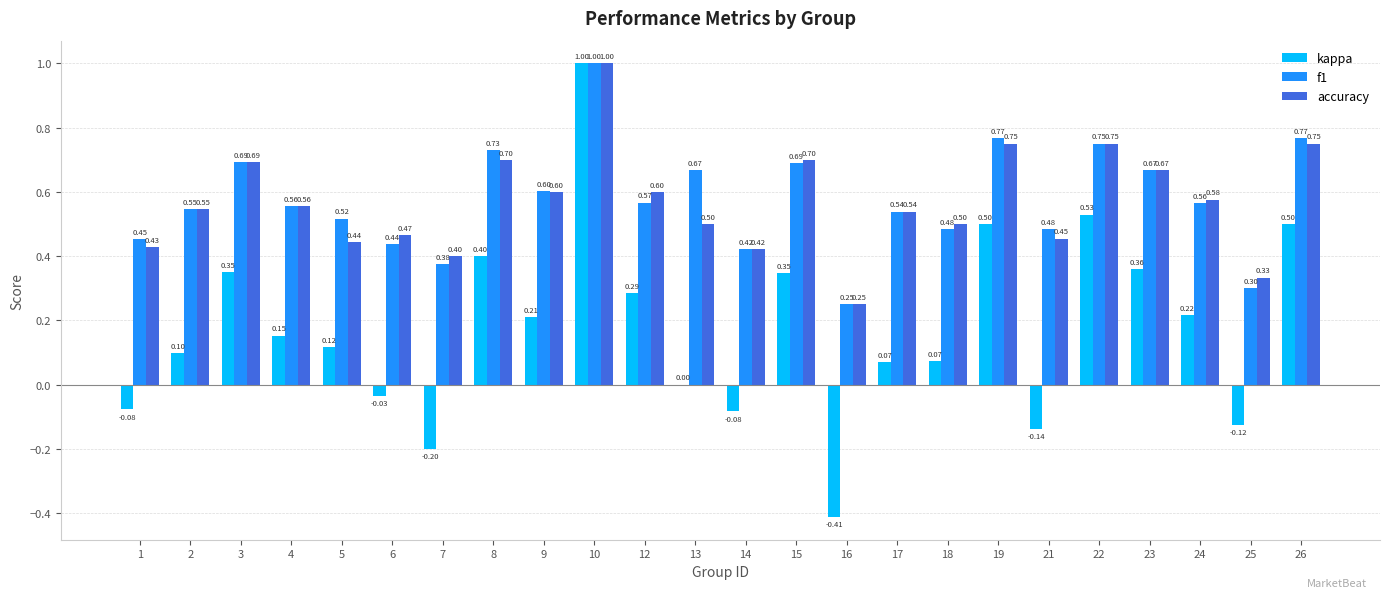

At which category is the sum across all series the highest?

10